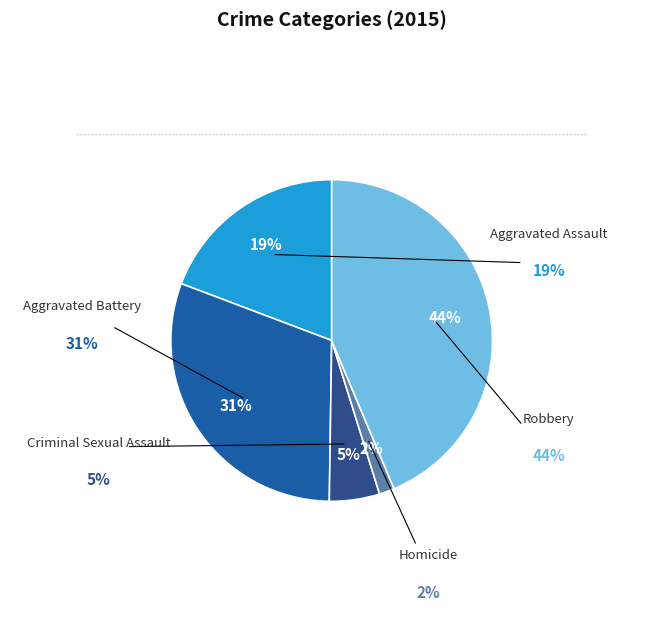

Count the number of slices in the pie.

5